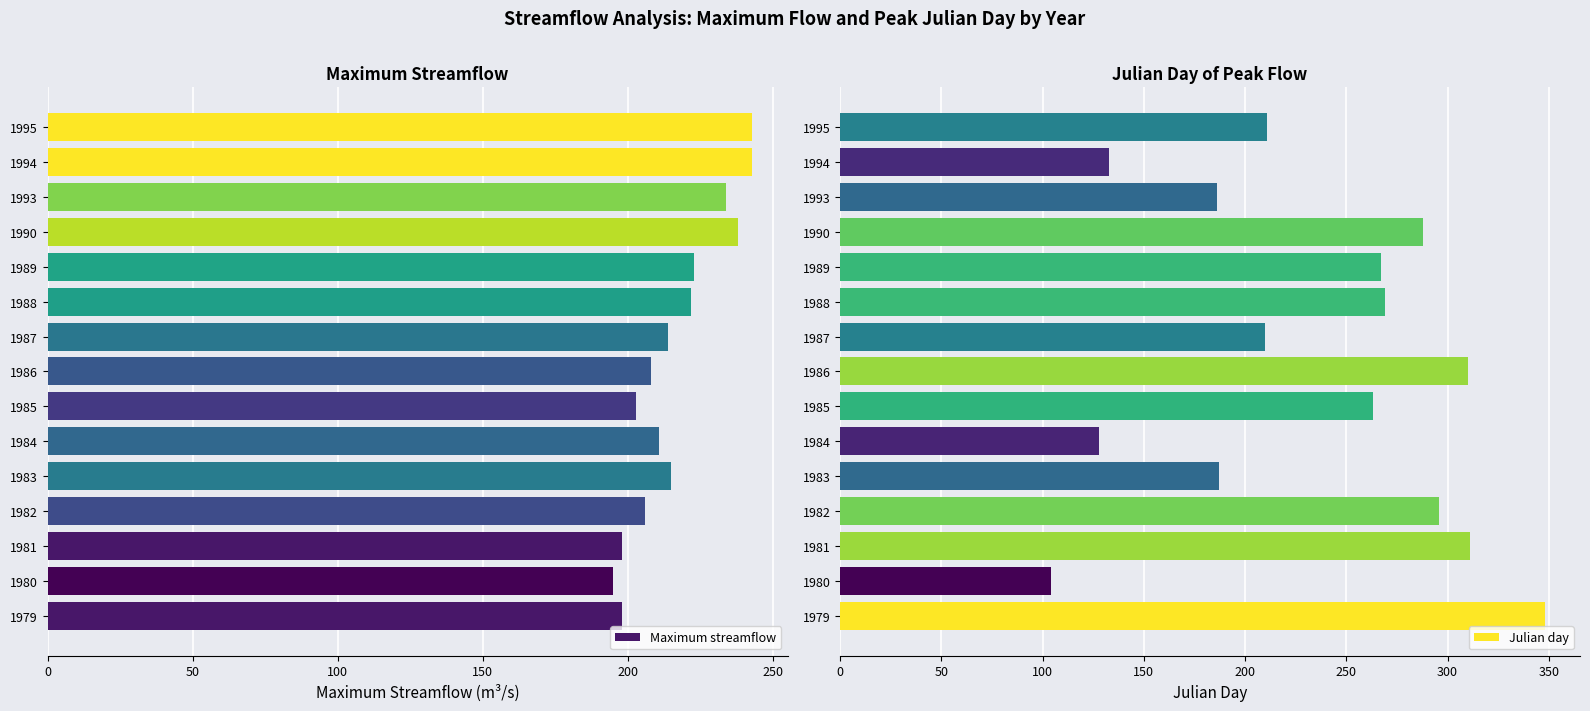

List the series in order of their peak value, highest first.

Julian day, Maximum streamflow